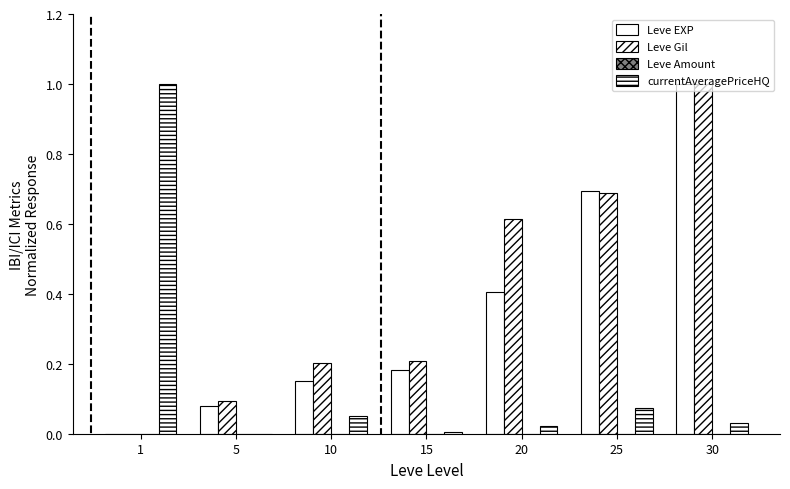

The value of Leve Gil at 5 is 0.1. True or false?

False